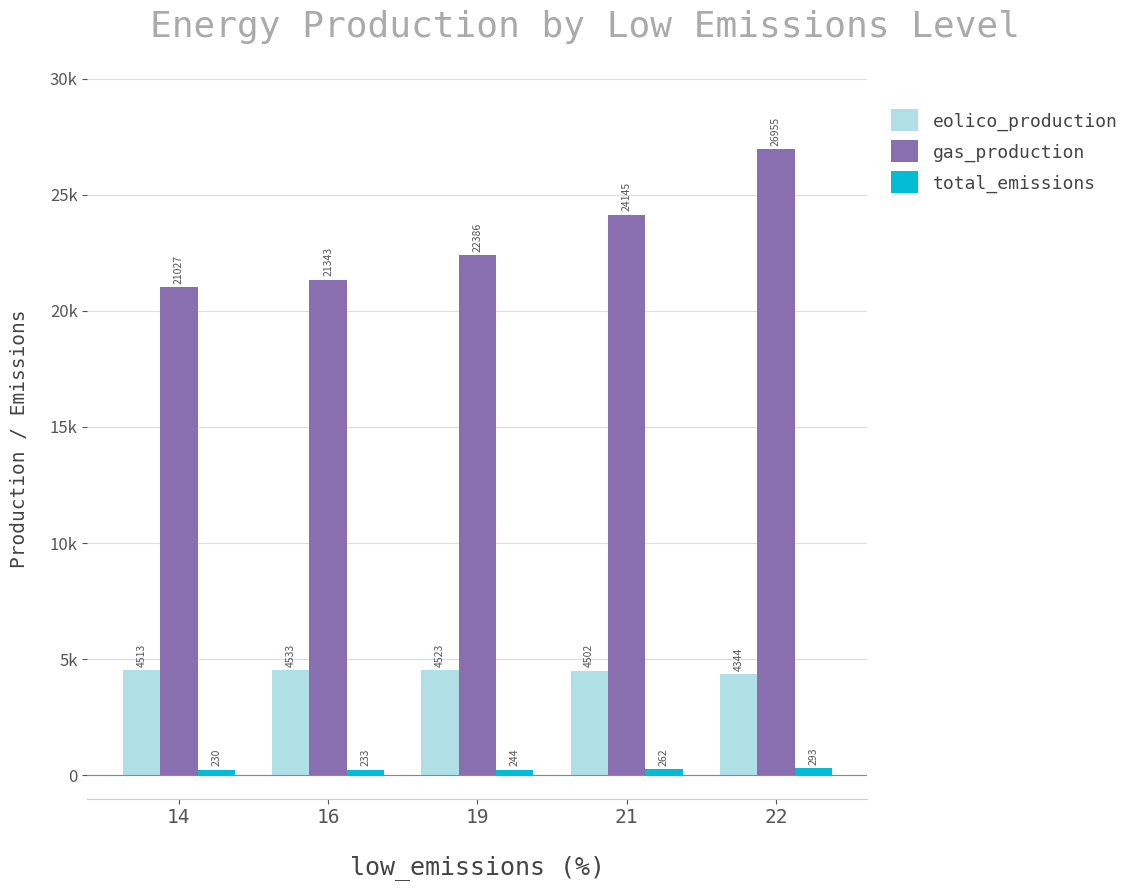

The value of total_emissions at 16 is 104.9. True or false?

False